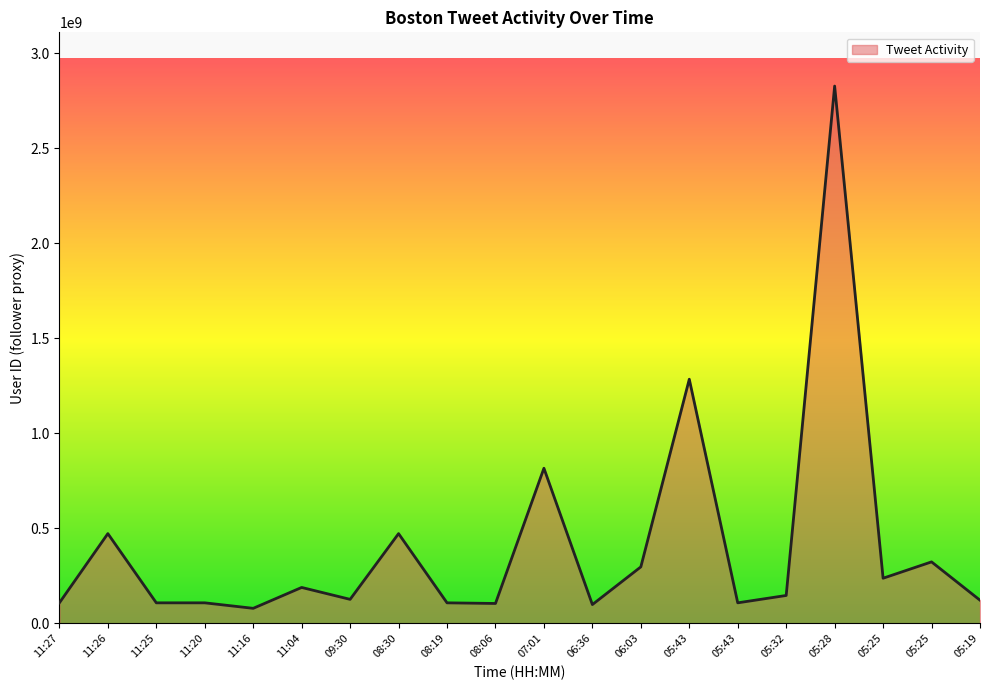

Reading left to right, what are all the values shown in this chart?

108076943	472201672	108076943	108076943	79149357	189004885	126371773	472201672	108076943	104723605	816074214	98920388	297248899	1284422881	108076943	146823684	2826664791	237513771	323487531	121924520